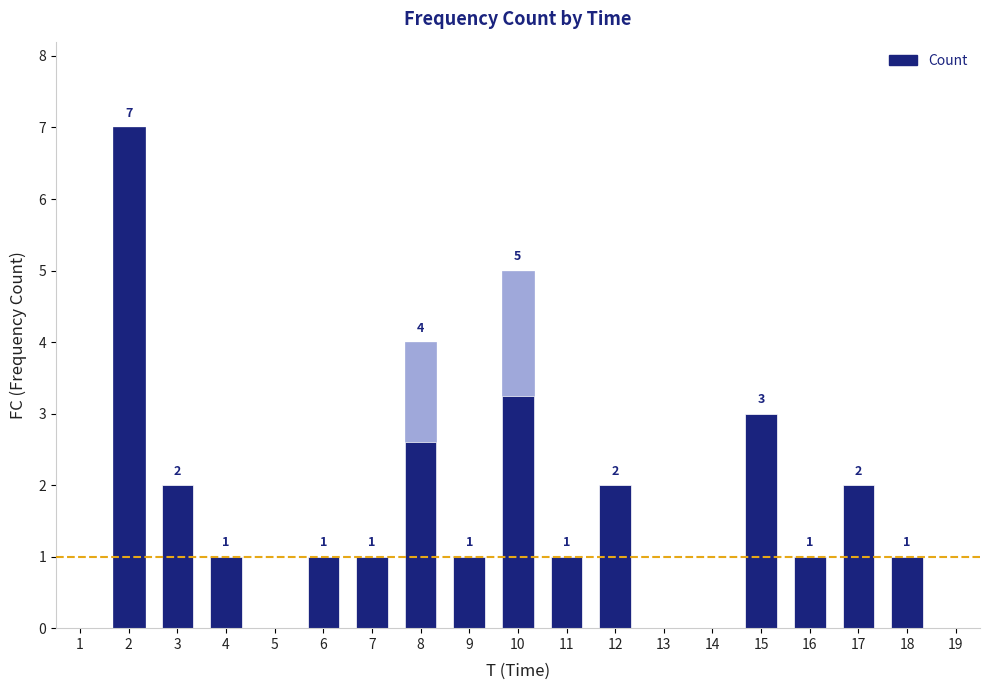

What is the maximum value shown in the chart?

7